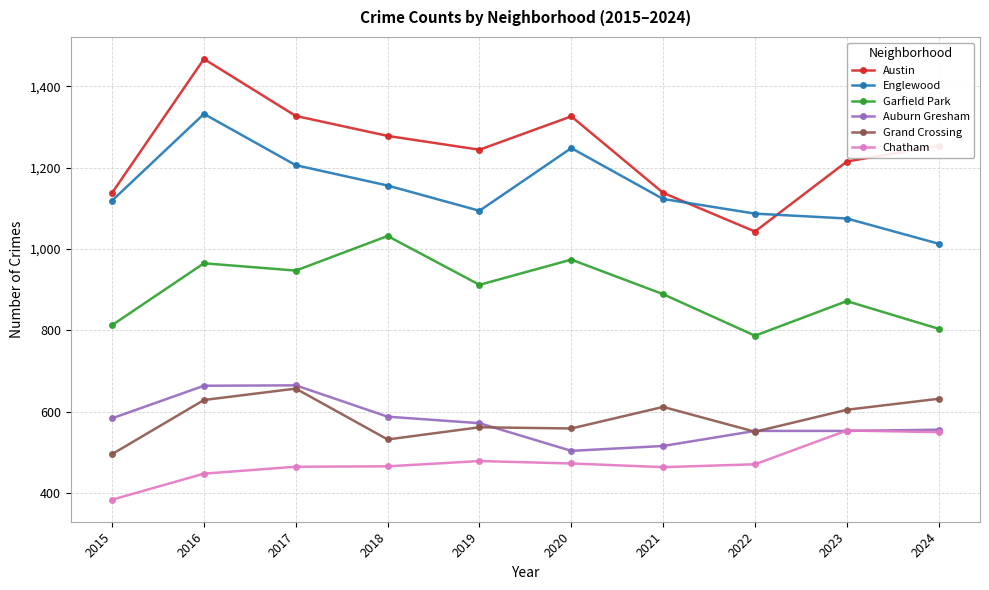

Which label corresponds to the smallest value in the chart?

2015